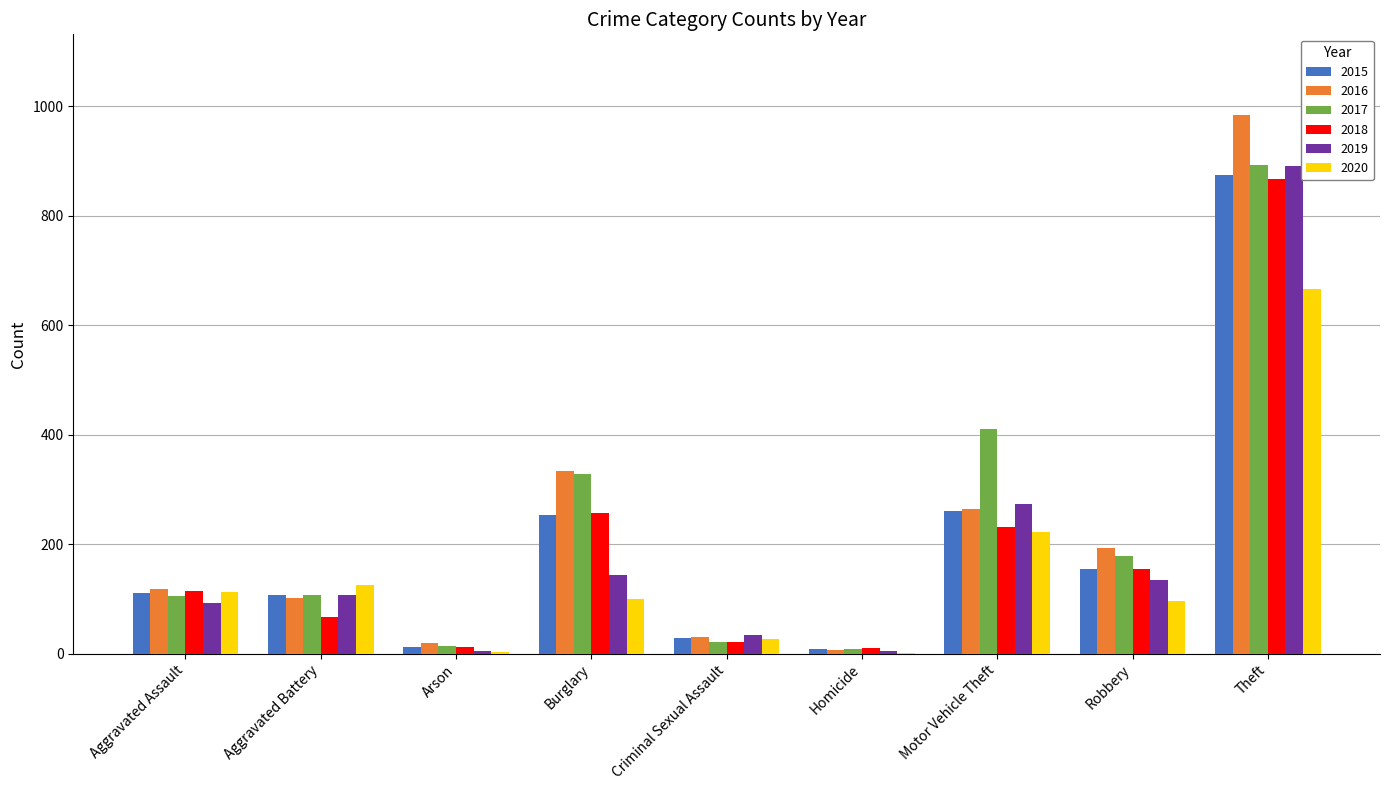

Are the bars horizontal?

No